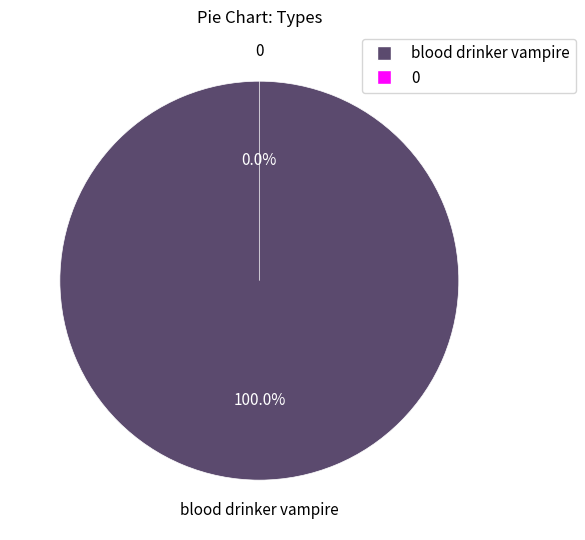

Which category accounts for the majority?

blood drinker vampire